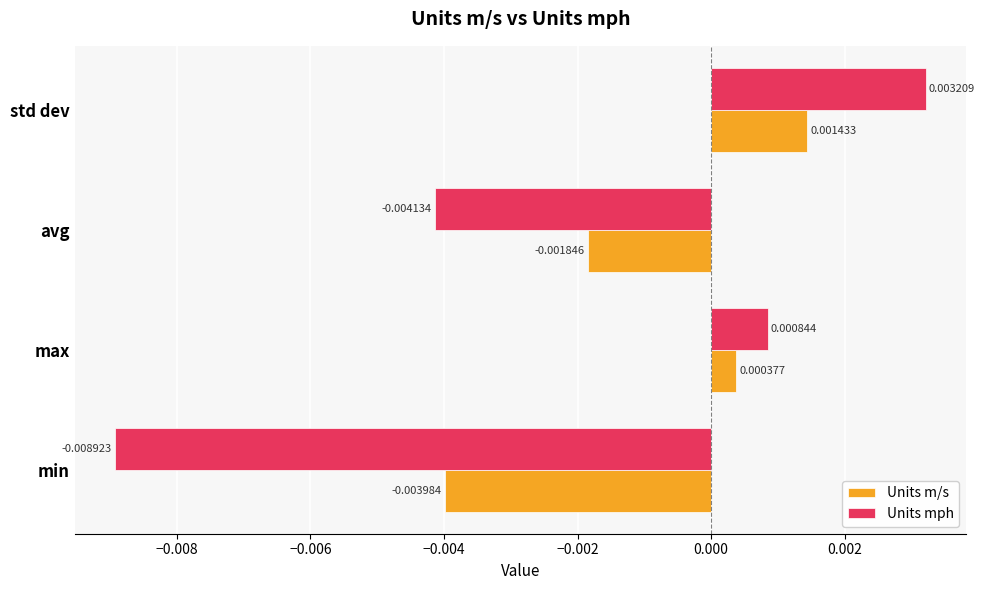

Where is Units m/s nearest to the value 0?

max